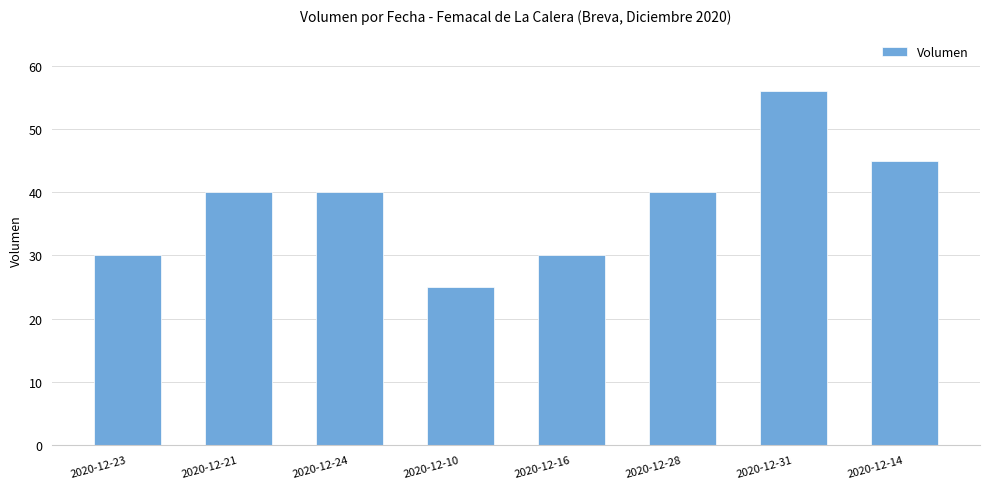

What is the difference between the values at 2020-12-10 and 2020-12-24?

15